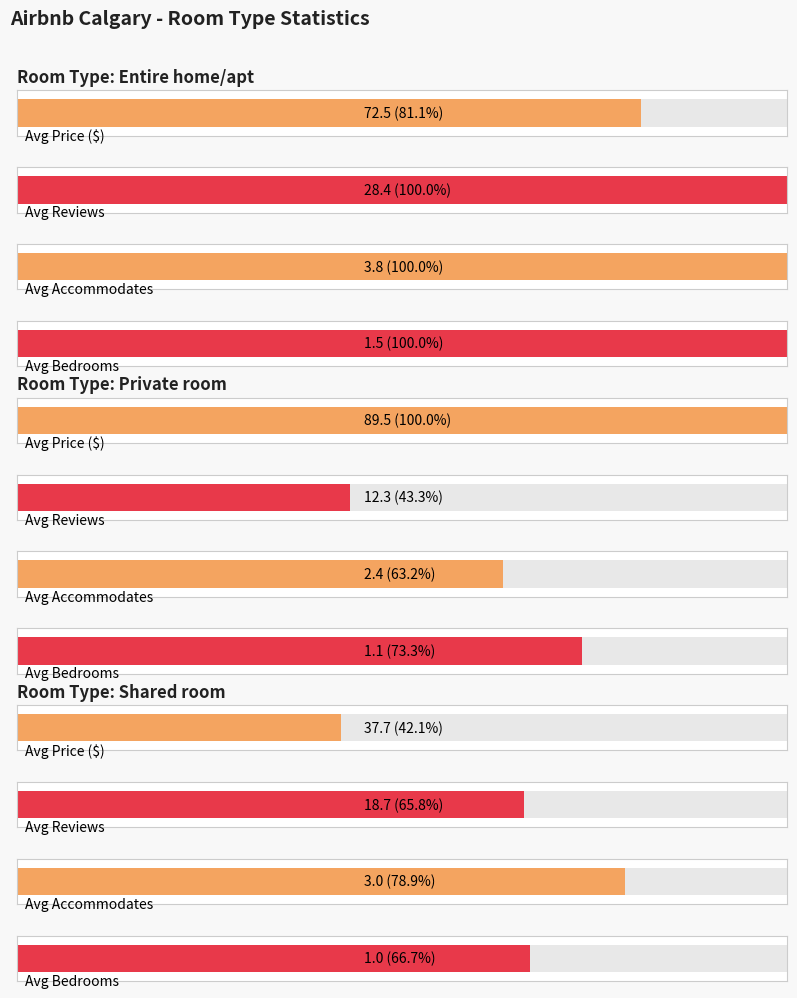

Which category has the highest value in the Average reviews series?

Entire home/apt